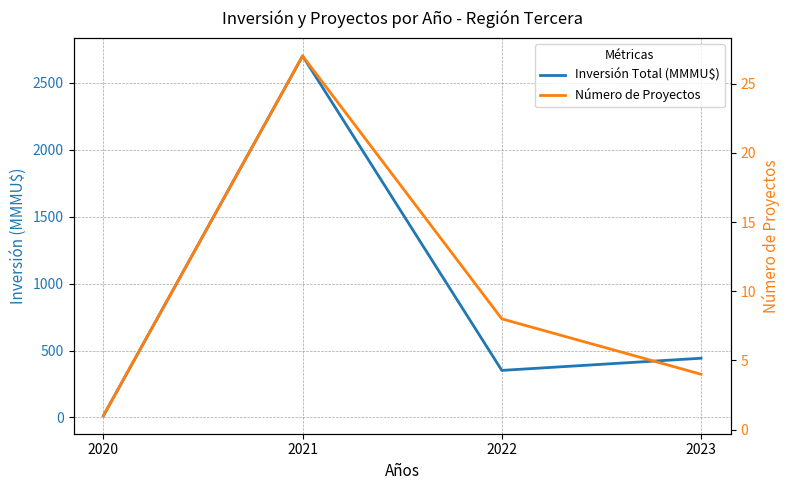

How many values in the Número de Proyectos series exceed 8?

1